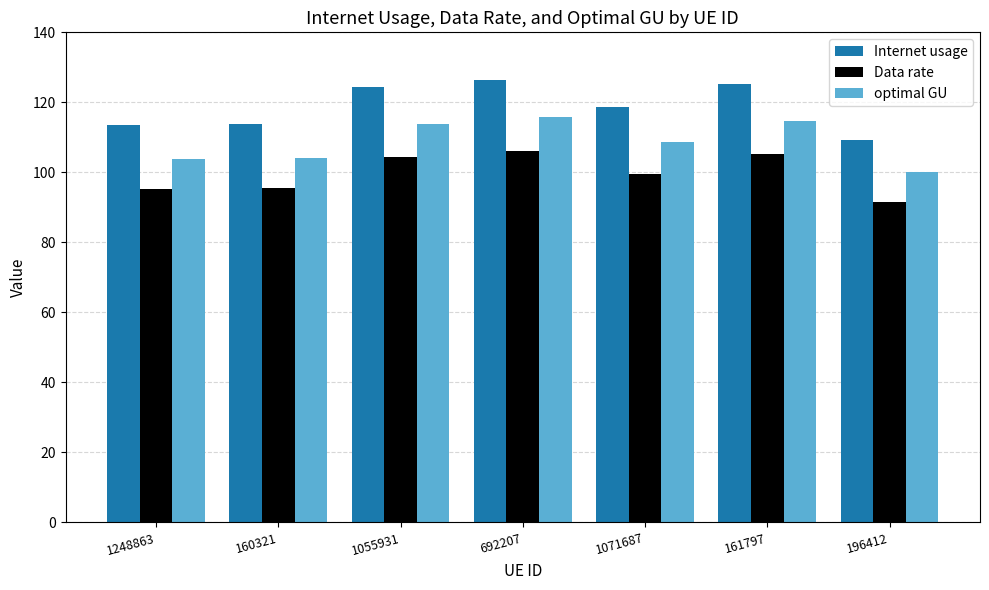

Which series has the largest total across all categories?

Internet usage